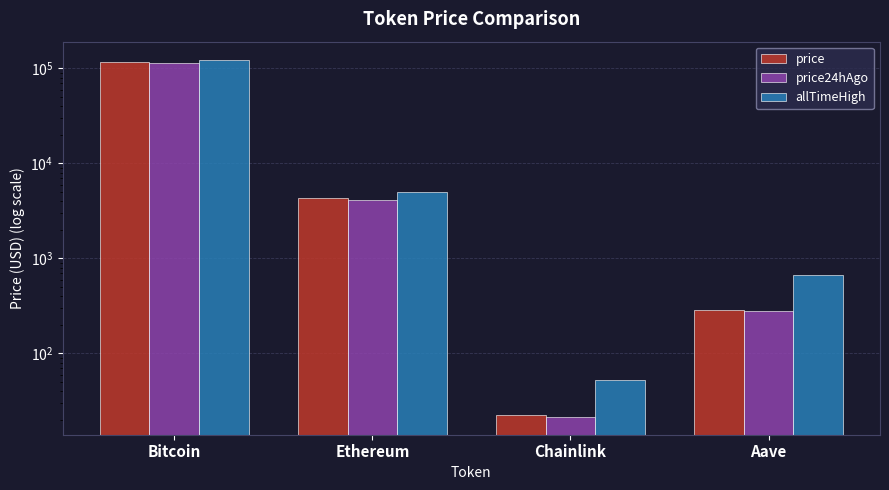

What are all the series names shown in the legend?

price, price24hAgo, allTimeHigh